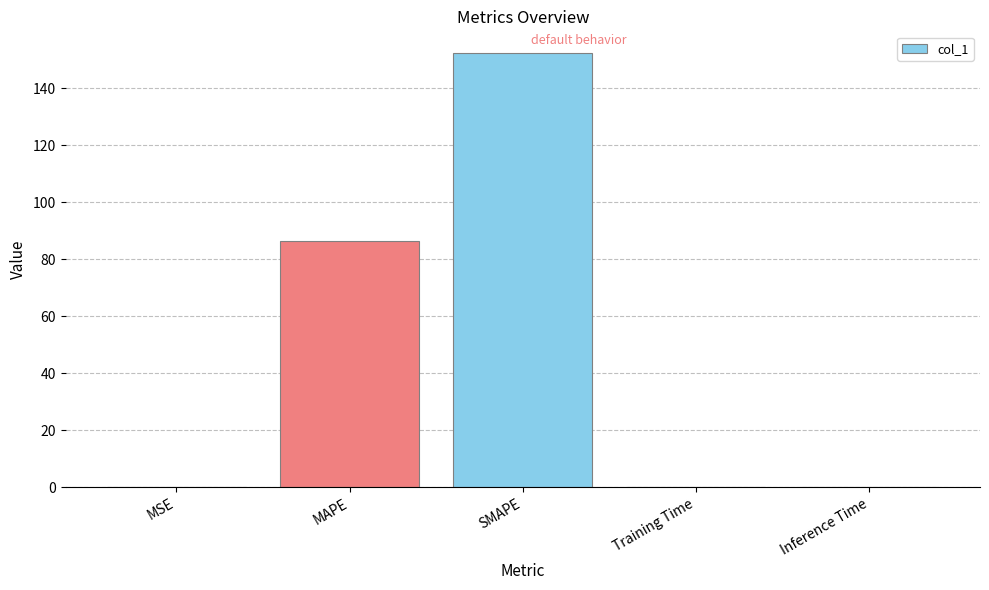

The chart shows a value of 152.4 at SMAPE. True or false?

True